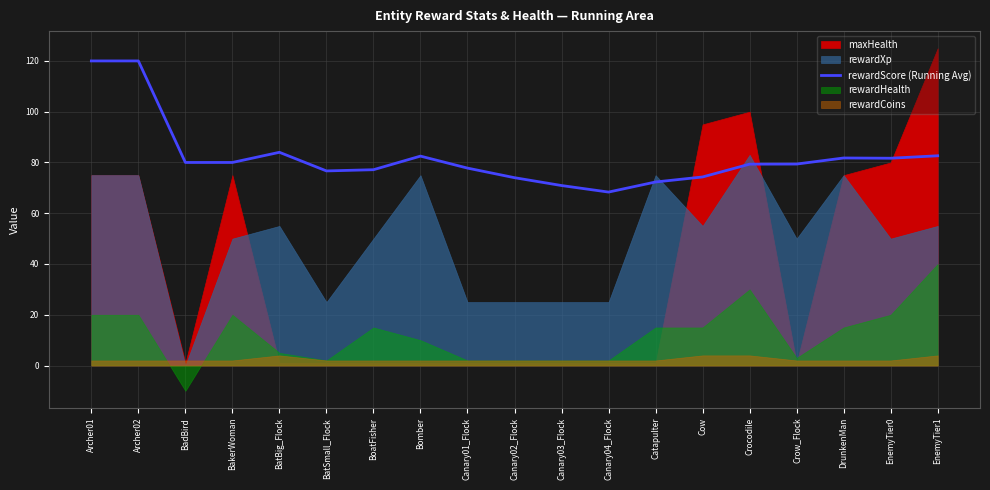

Approximately how many times larger is the value at Archer02 compared to Bomber?

1.5